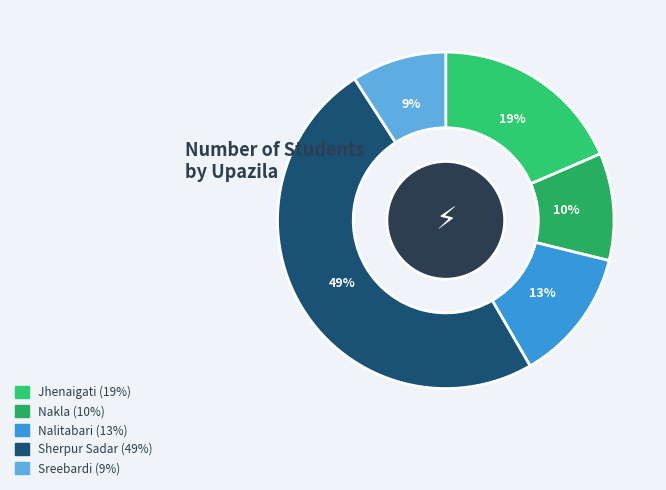

Is it true that Nalitabari is 13% of the pie?

True